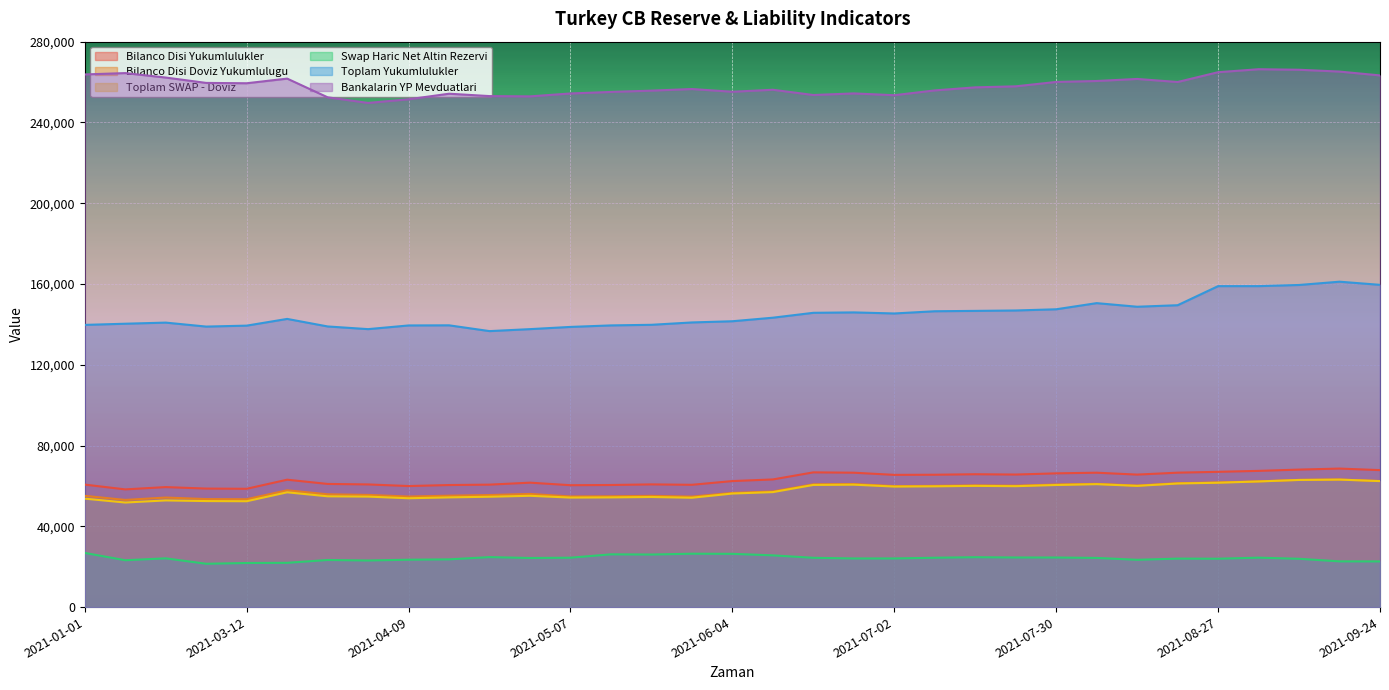

How many values in the Bilanco Disi Yukumlulukler series are below 63086?

16